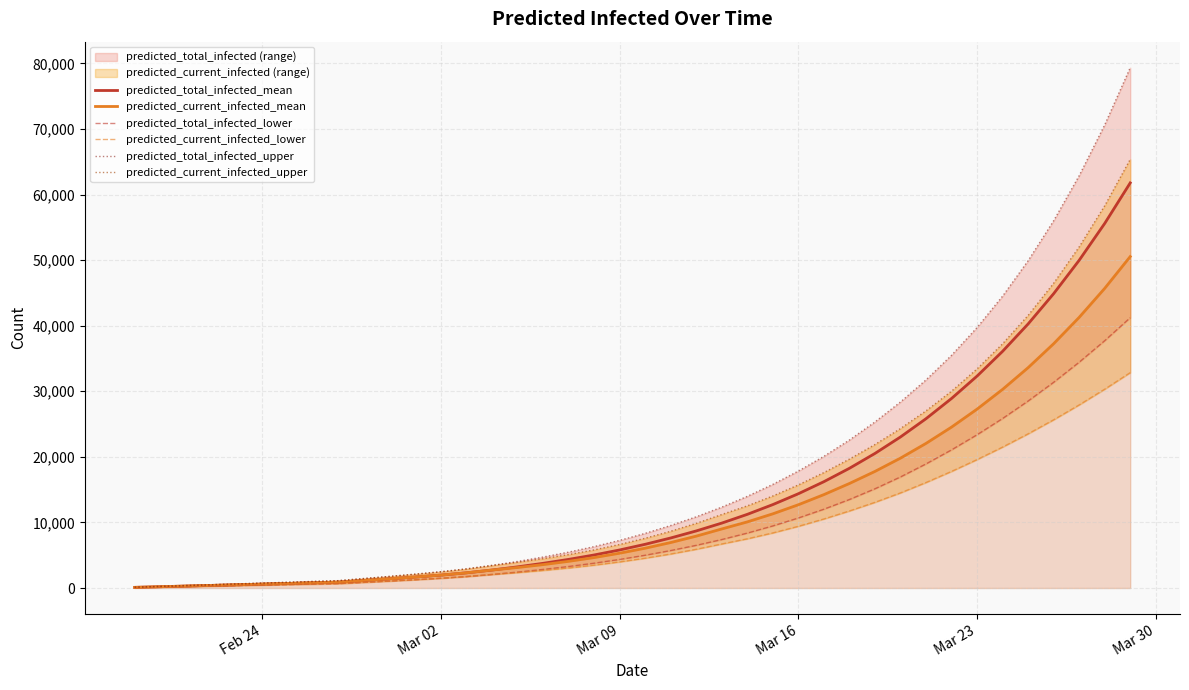

What is the highest value of the predicted_current_infected_mean series?

50536